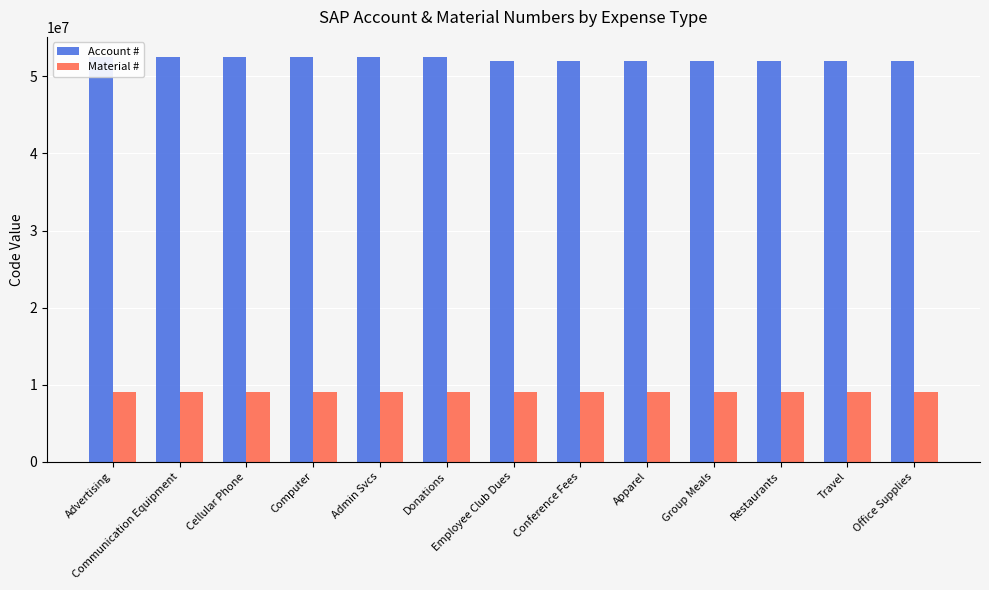

Is the value of Material # at Travel greater than the value of Account # at Advertising?

No